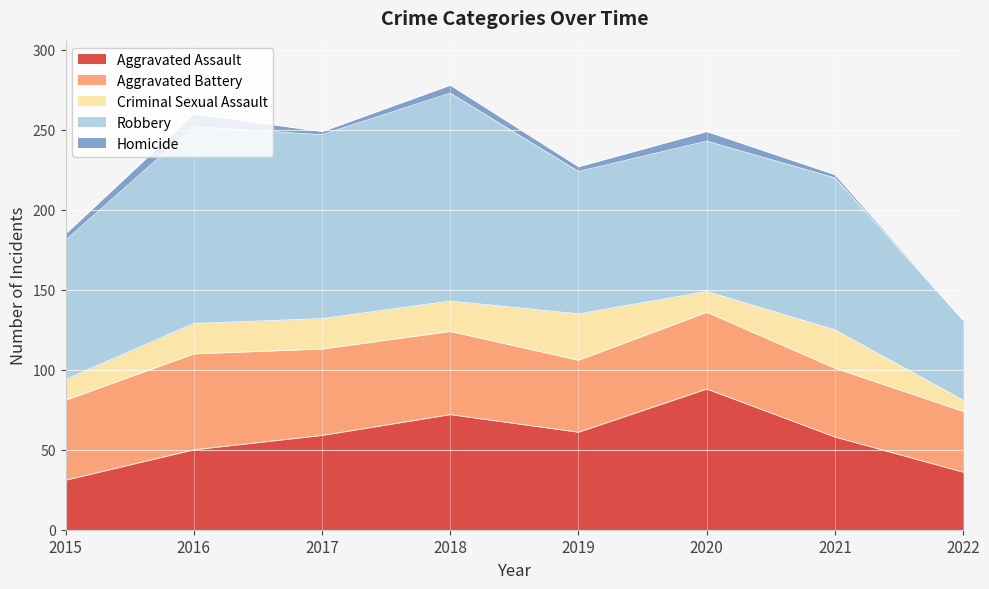

Is it true that Criminal Sexual Assault equals 29 at 2019?

True